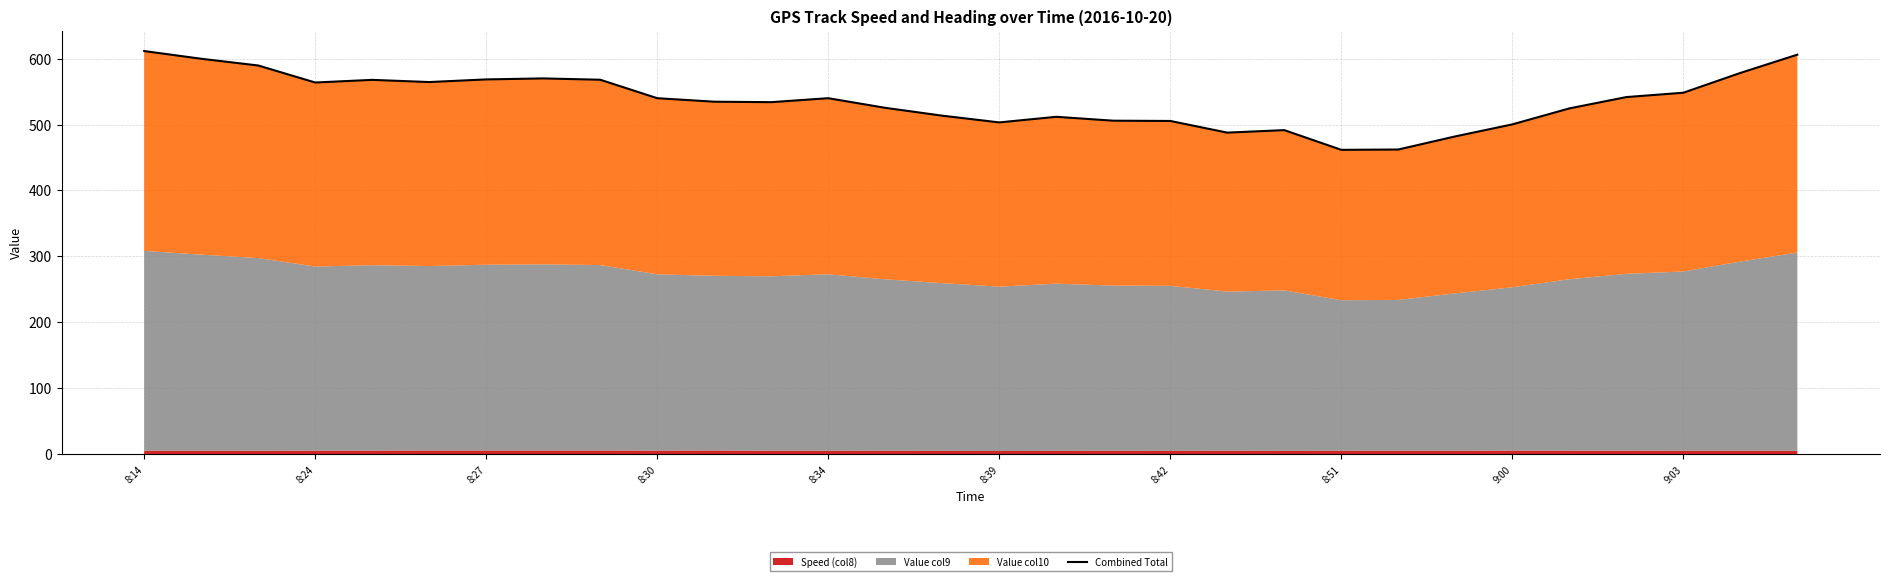

How many points are lower than both their immediate neighbors (excluding endpoints)?

6